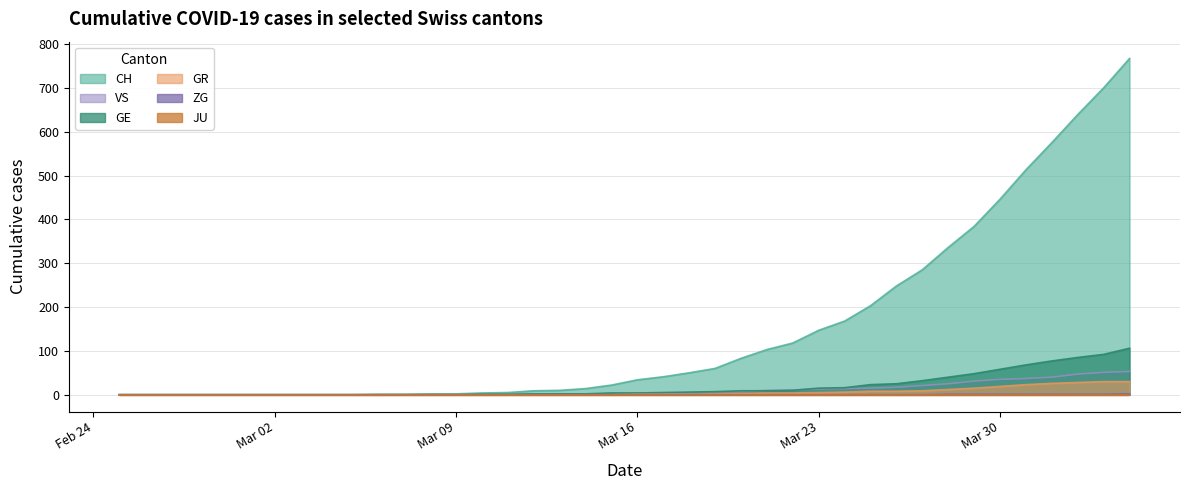

Which series has the widest spread of values?

CH